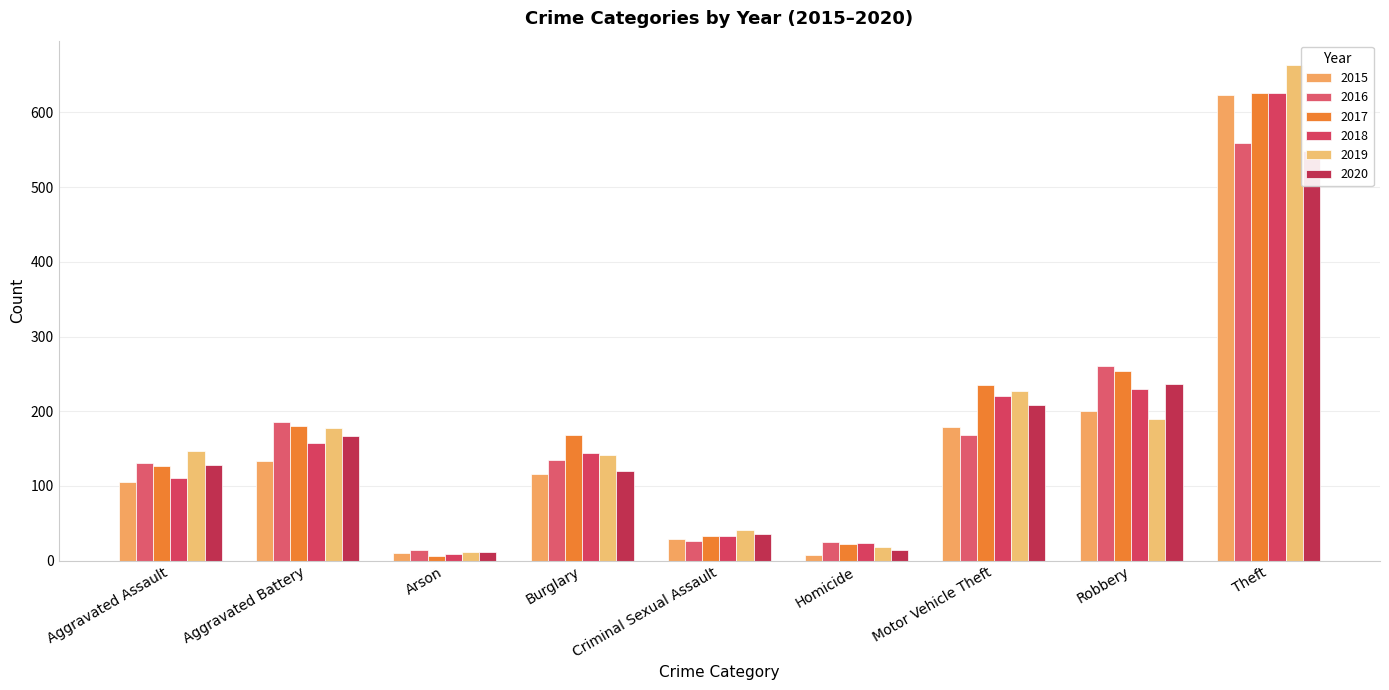

How many bars are there in total?

54